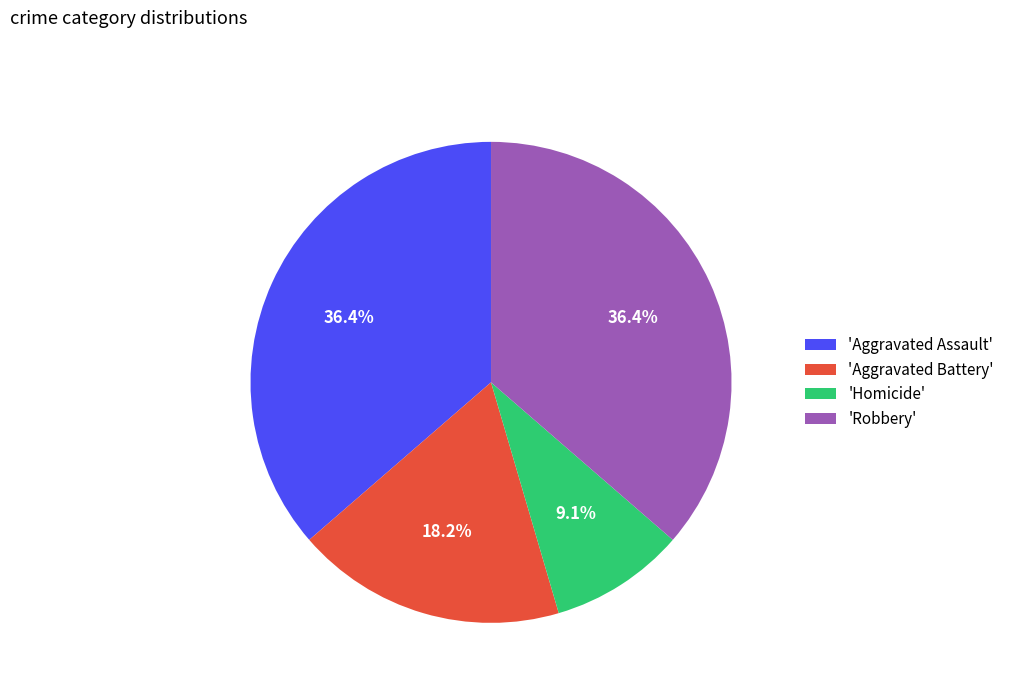

Between 'Aggravated Battery' and 'Robbery', which is larger?

'Robbery'